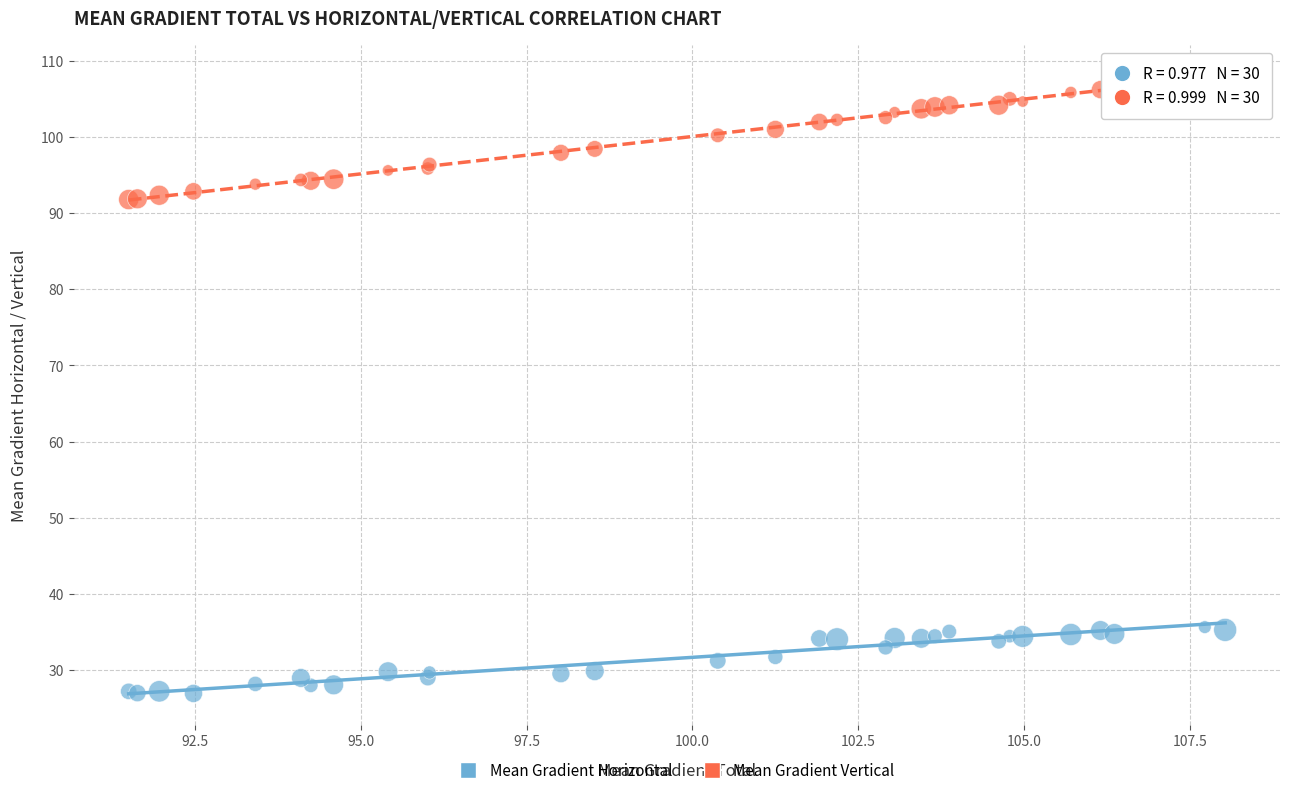

Which series reaches the maximum Y coordinate?

Mean Gradient Vertical